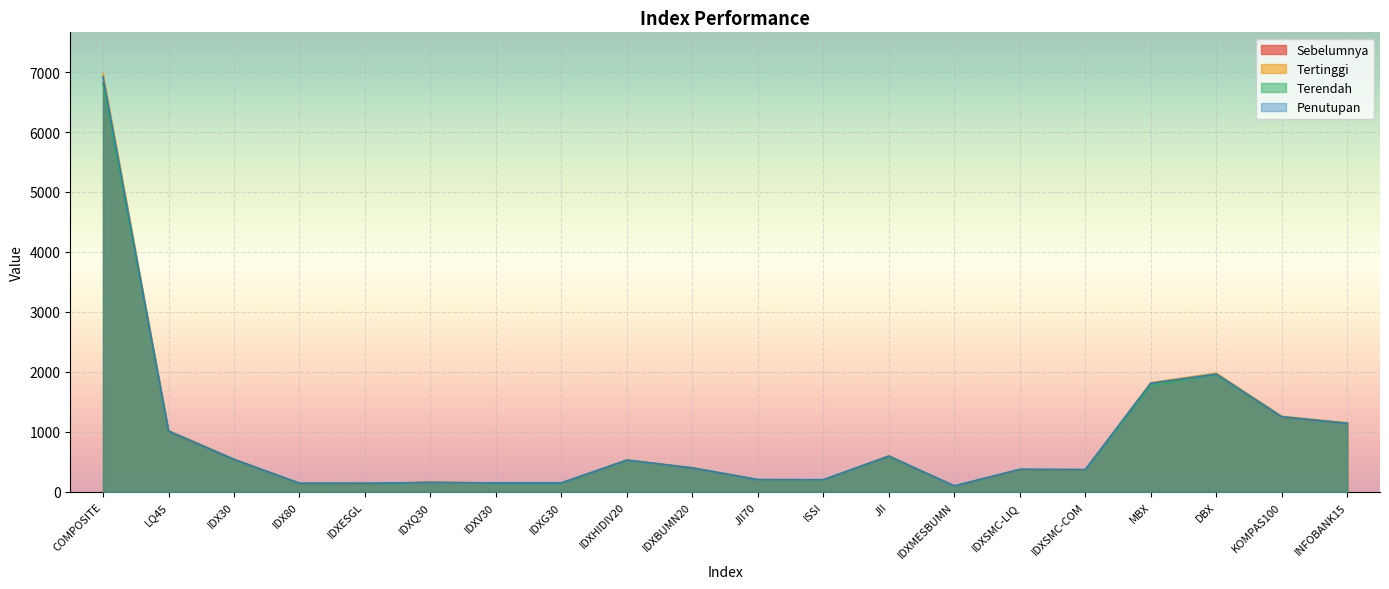

What position from the right is IDXQ30?

15